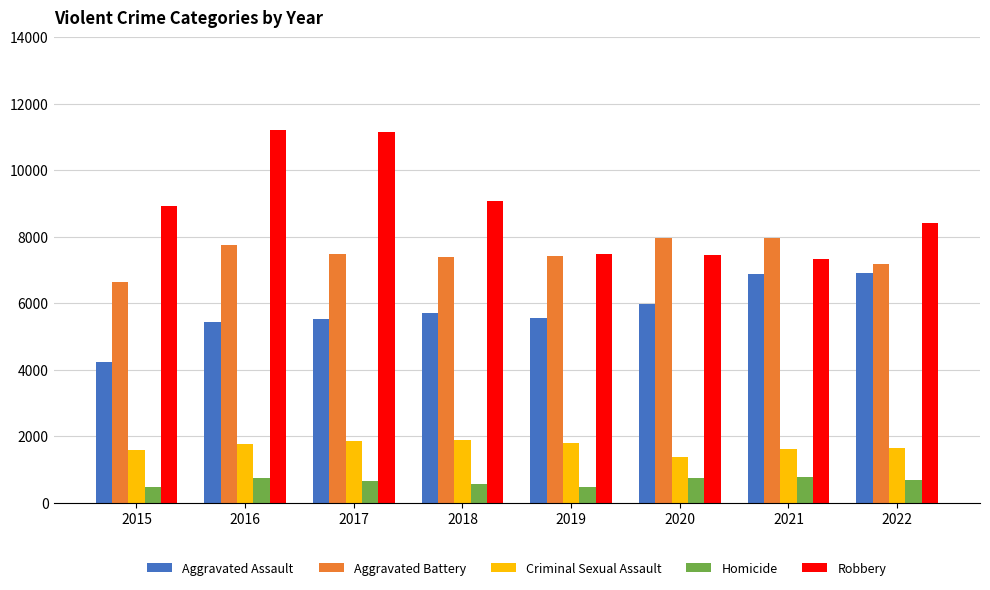

What are all the series names shown in the legend?

Aggravated Assault, Aggravated Battery, Criminal Sexual Assault, Homicide, Robbery